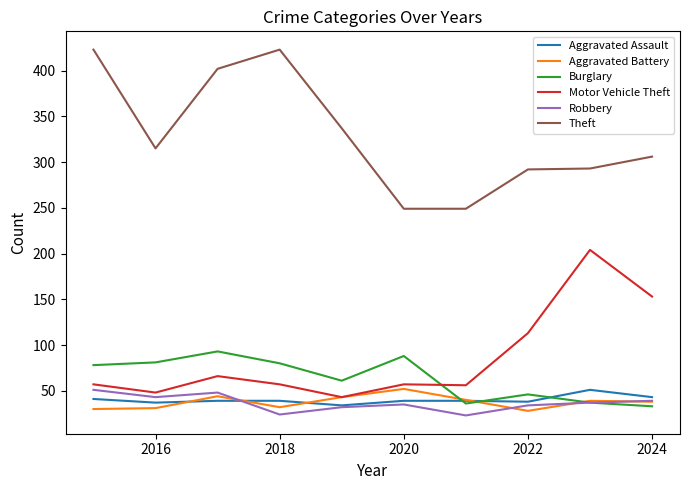

What is the maximum value shown in the chart?

423